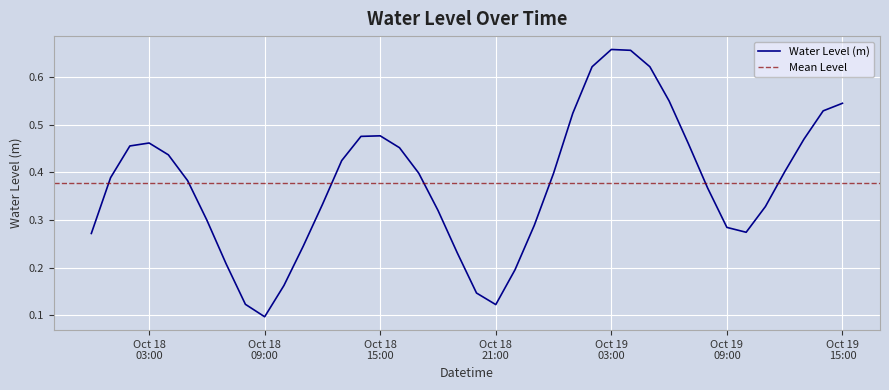

Which label corresponds to the smallest value in the chart?

Oct 18 09:00